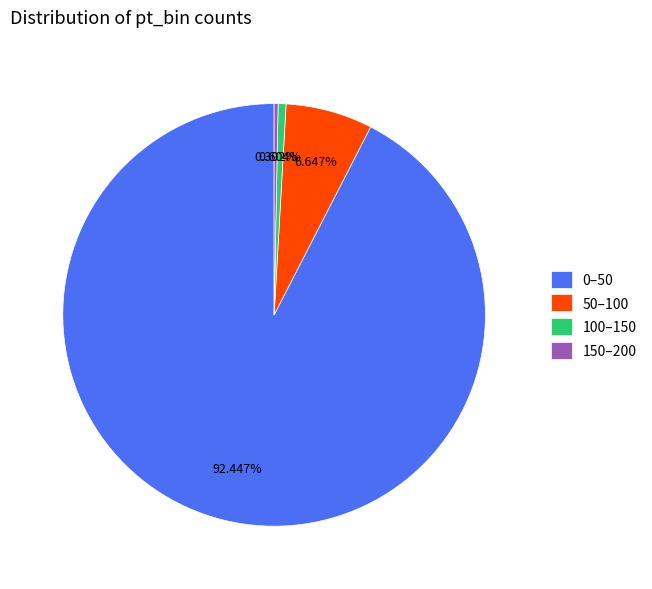

Does any single category account for the majority?

Yes